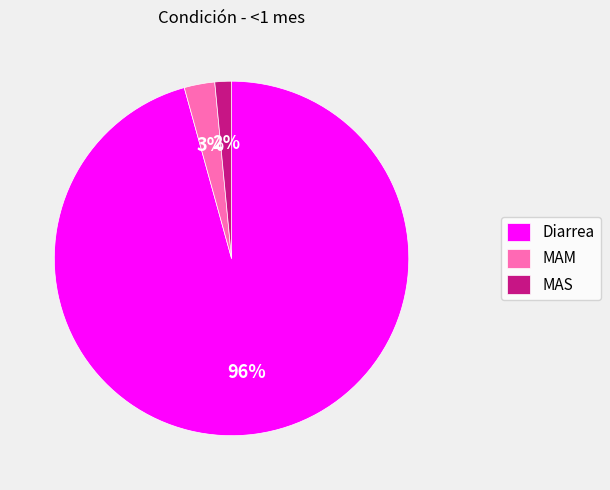

How many slices are in this pie chart?

3